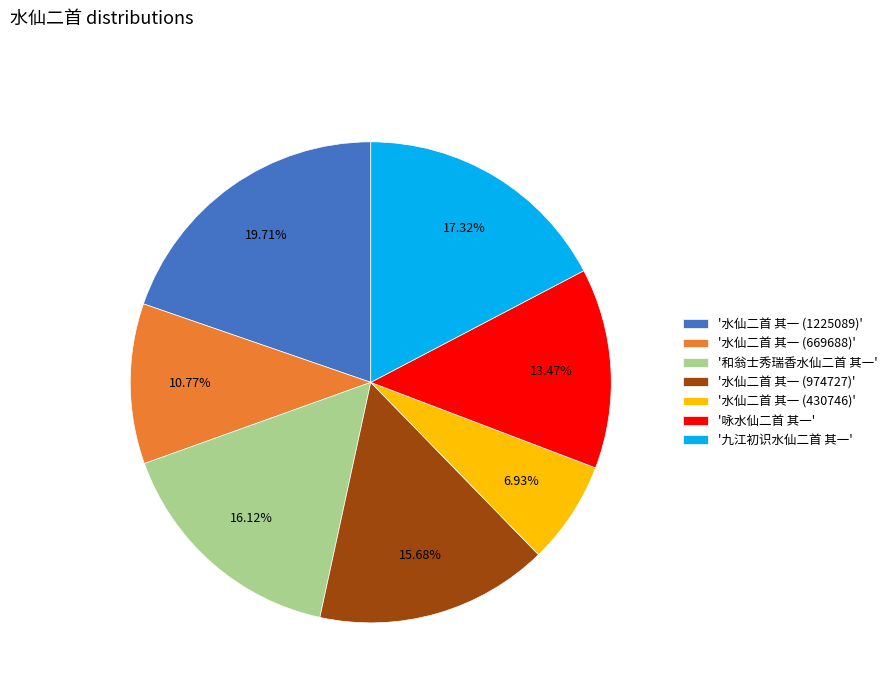

Which has a higher value, '咏水仙二首 其一' or '水仙二首 其一 (669688)'?

'咏水仙二首 其一'